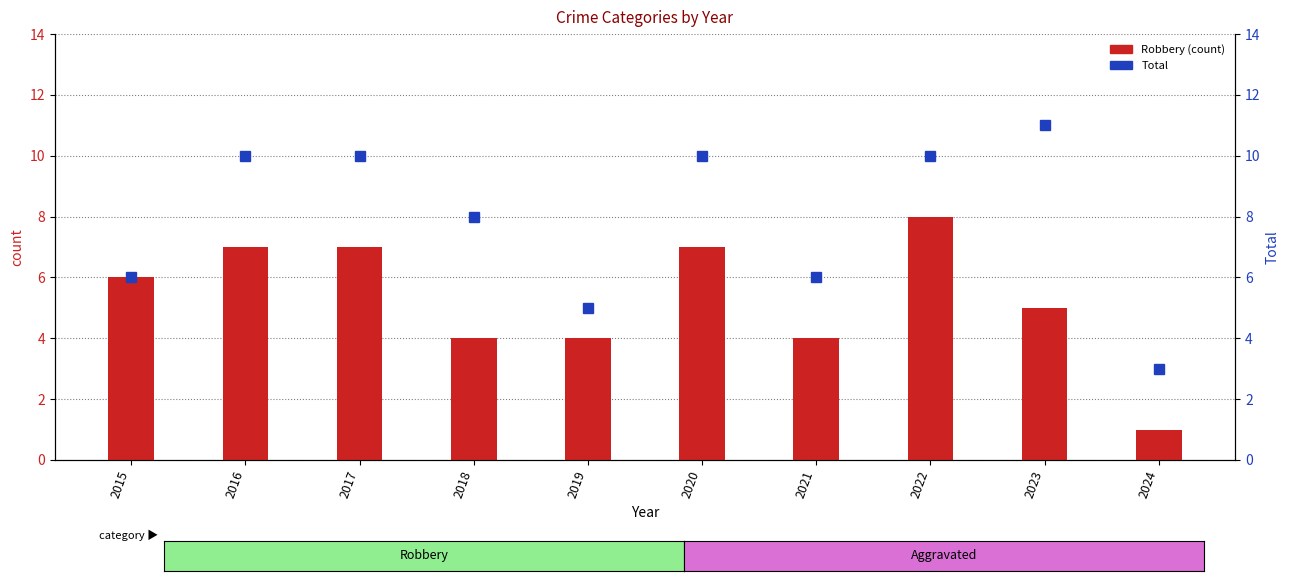

Reading right to left, what are all the values shown in this chart?

Robbery: 2024=1	2023=5	2022=8	2021=4	2020=7	2019=4	2018=4	2017=7	2016=7	2015=6
Total: 2024=3	2023=11	2022=10	2021=6	2020=10	2019=5	2018=8	2017=10	2016=10	2015=6